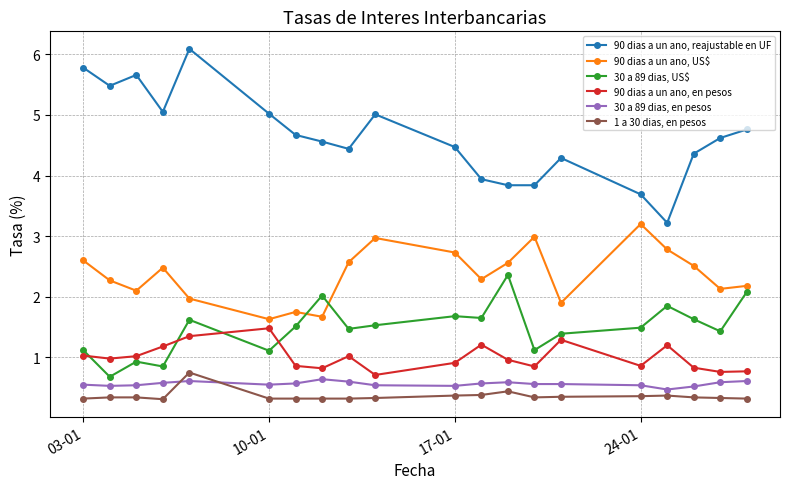

In 90 dias a un ano, US$, how many points are higher than both neighbors (excluding endpoints)?

5